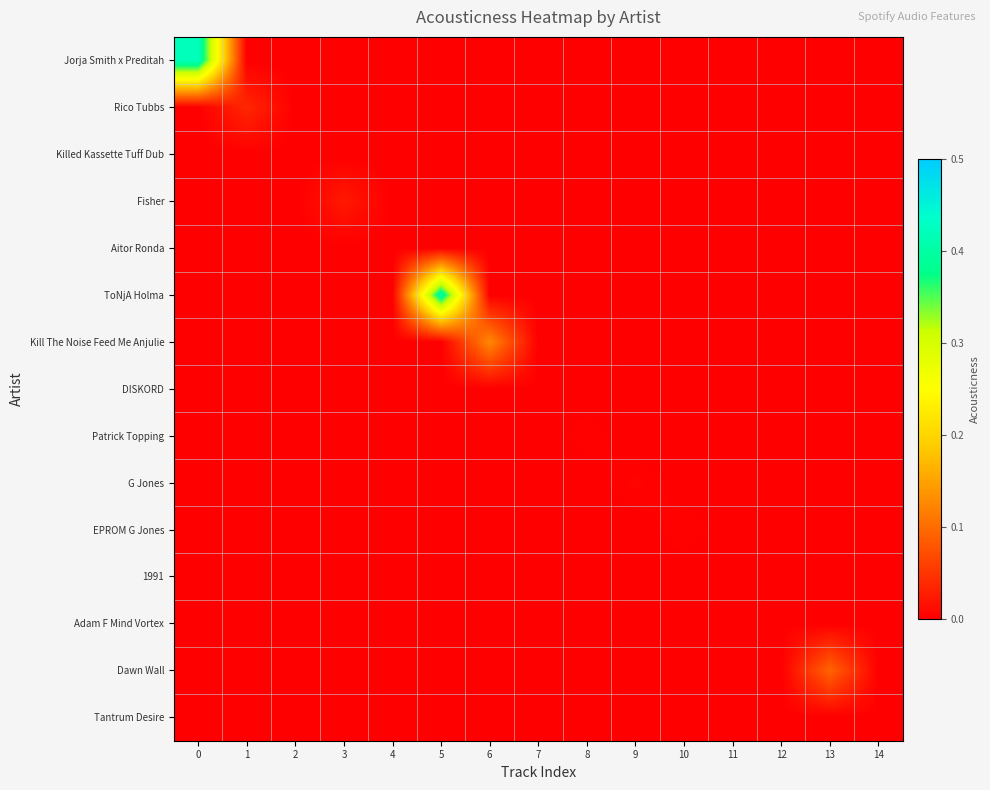

Which series has the widest spread of values?

Jorja Smith x Preditah